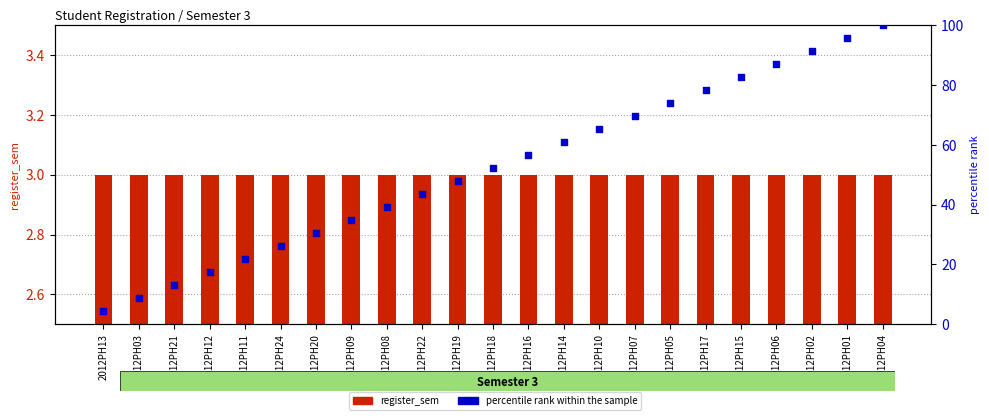

Which series contains the lowest Y value?

register_sem